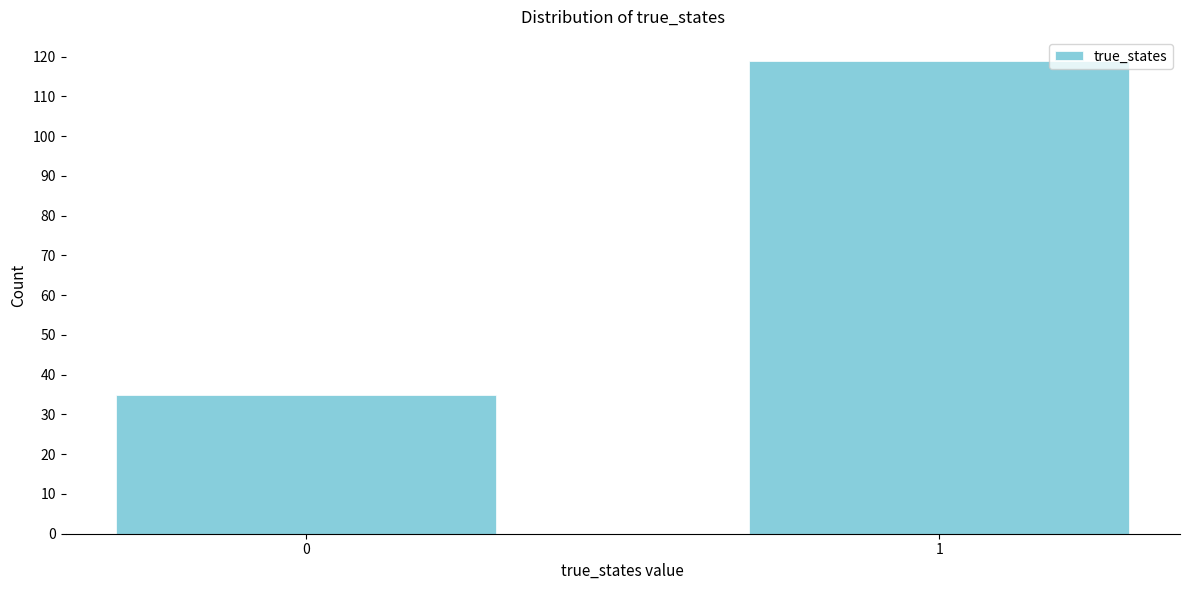

Reading left to right, extract all data points from this chart.

0=35	1=119